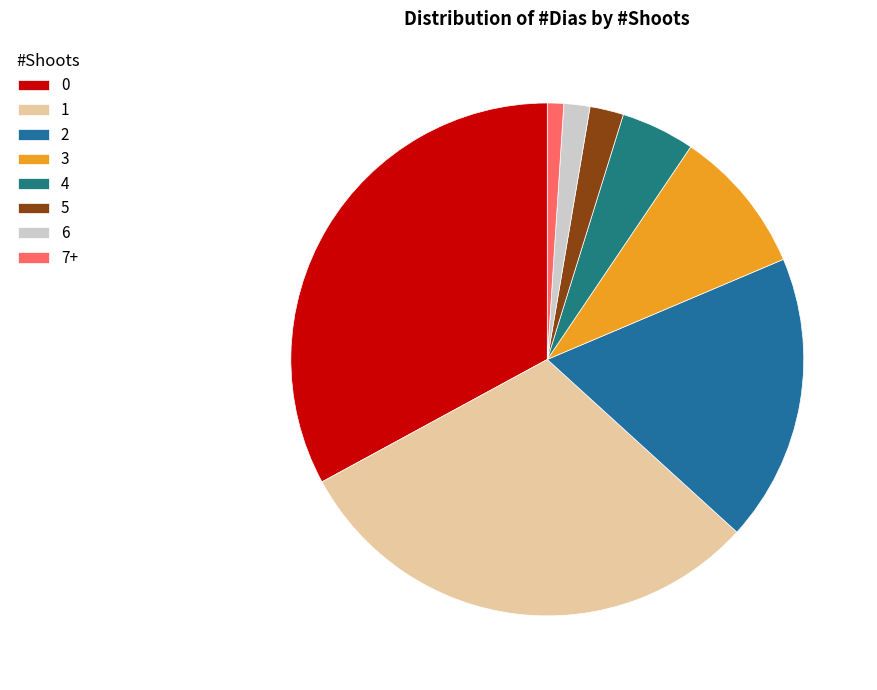

What percentage is the 4 slice, to the nearest percent?

5%